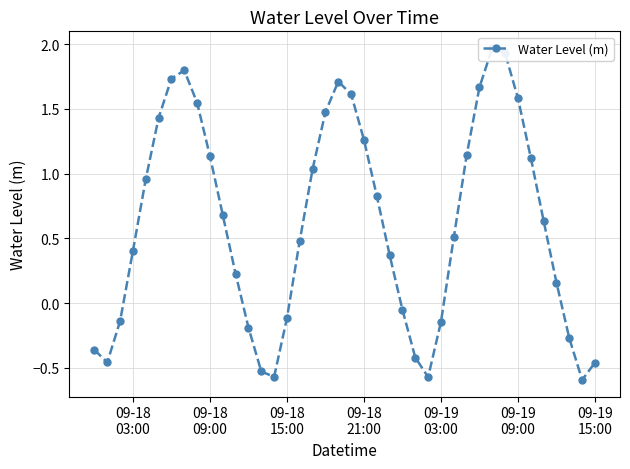

How many lines are shown in the chart?

1